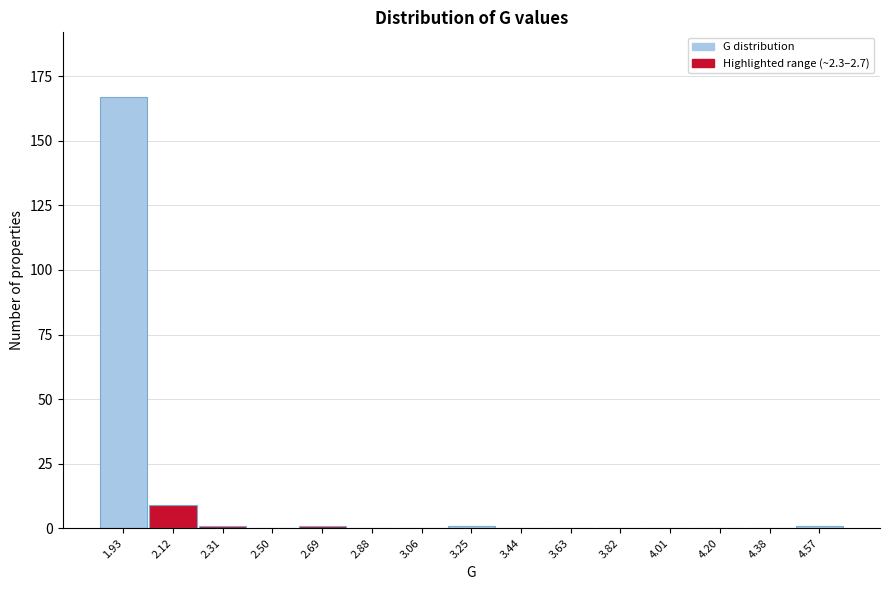

Reading right to left, extract all data points from this chart.

4.57=1	4.38=0	4.20=0	4.01=0	3.82=0	3.63=0	3.44=0	3.25=1	3.06=0	2.88=0	2.69=1	2.50=0	2.31=1	2.12=9	1.93=167